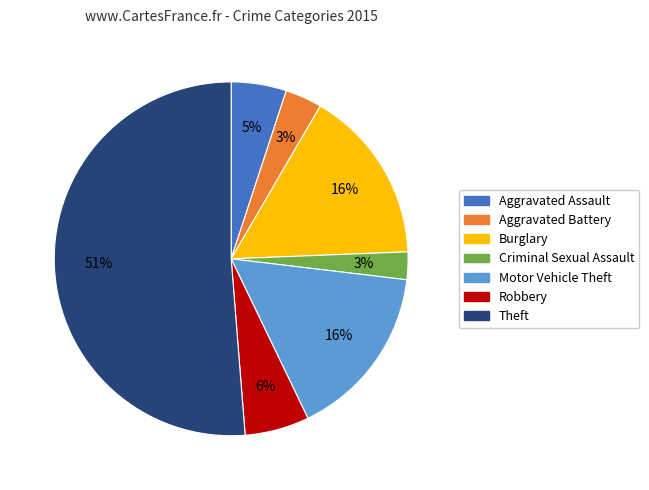

Is the sum of Motor Vehicle Theft and Robbery greater than half?

No